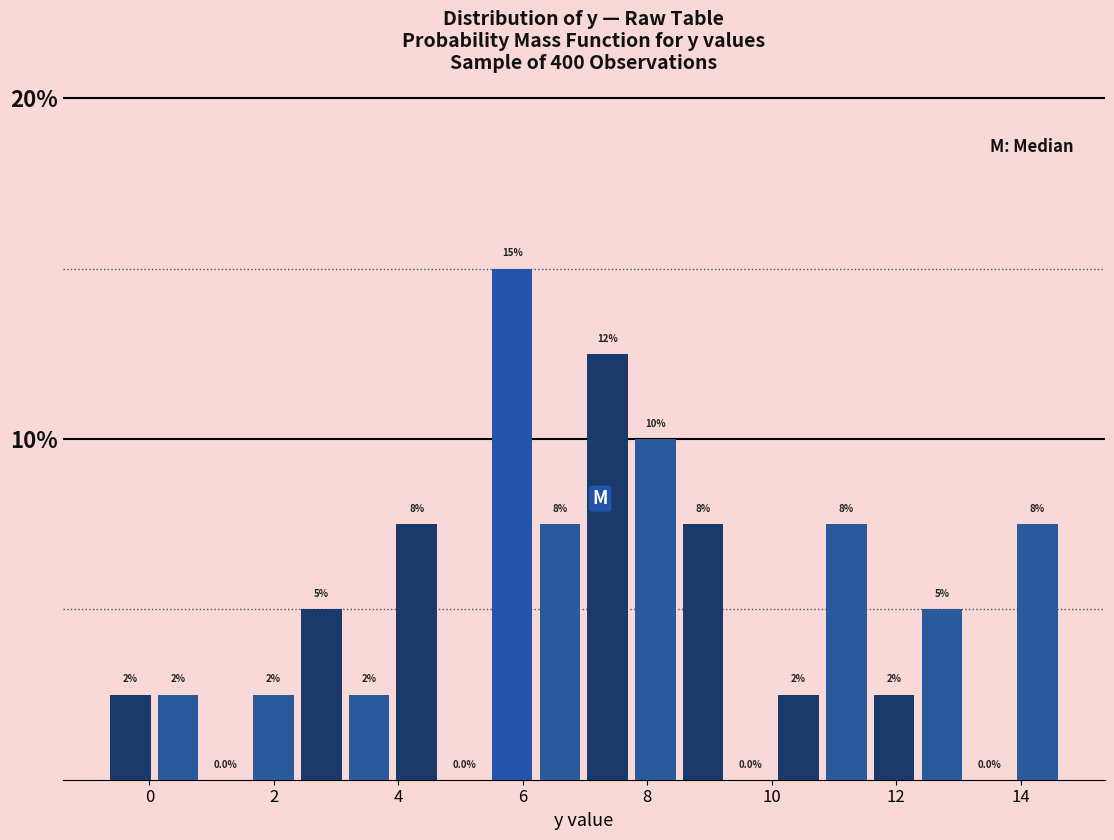

Read against the x-axis, roughly where is the centre of the tallest bar?

5.8